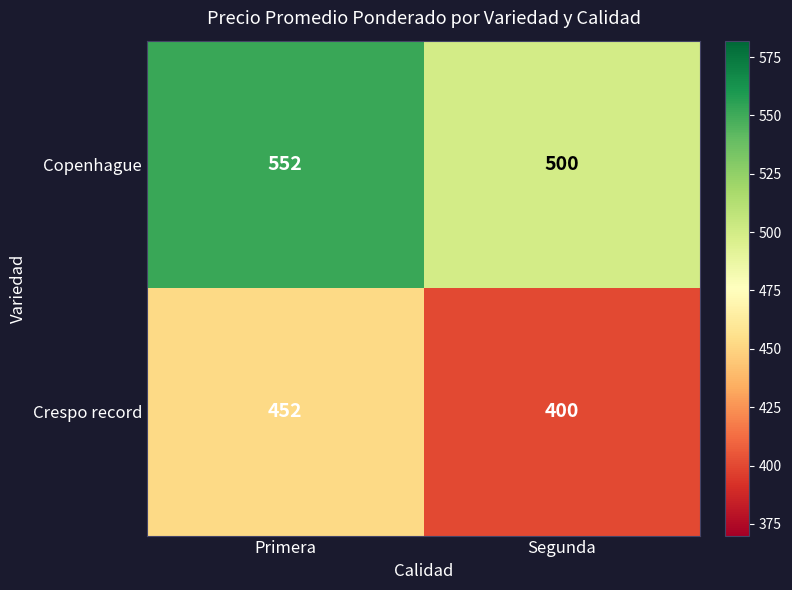

The Copenhague series shows 710 at Segunda. True or false?

False